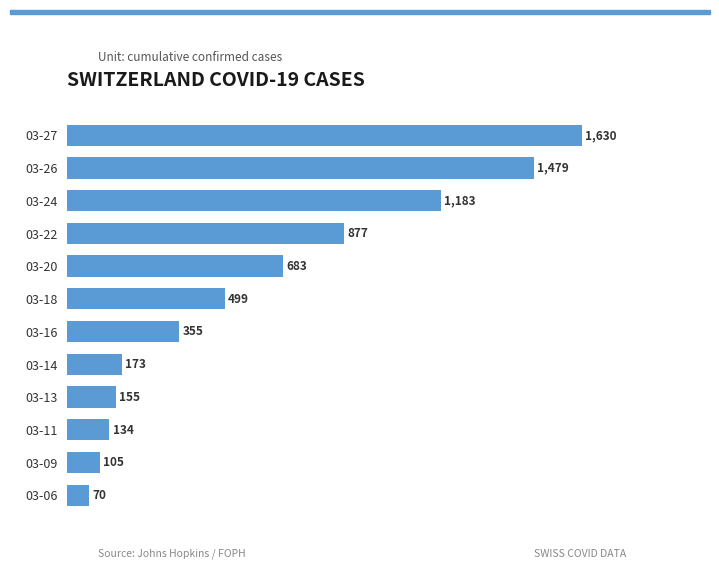

Reading bottom to top, list all the values displayed in this chart.

03-06=70	03-09=105	03-11=134	03-13=155	03-14=173	03-16=355	03-18=499	03-20=683	03-22=877	03-24=1183	03-26=1479	03-27=1630